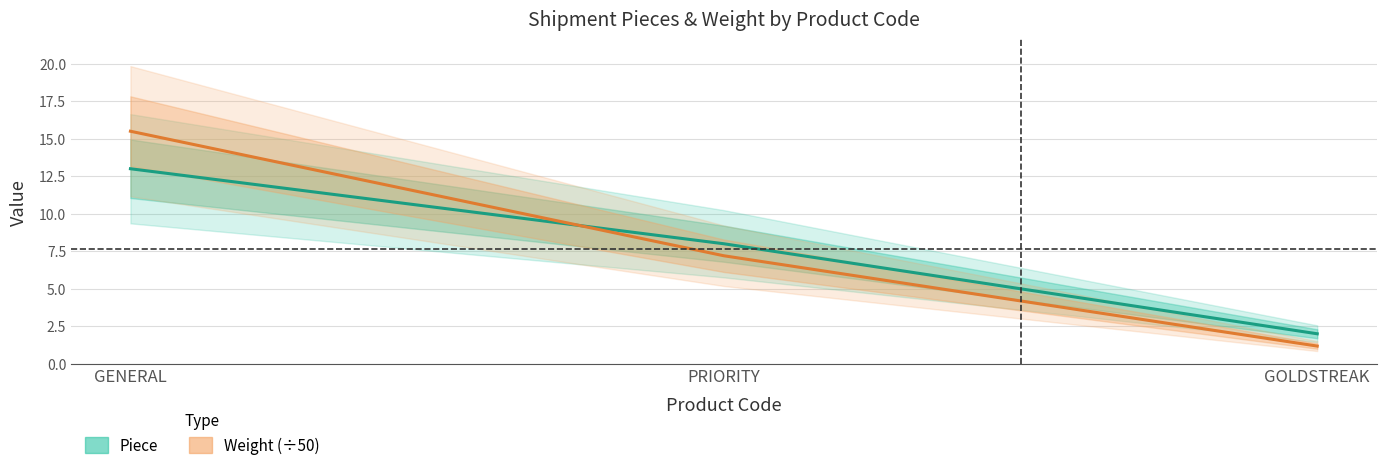

What is the difference between the maximum and minimum values in the Weight (÷50) series?

14.3